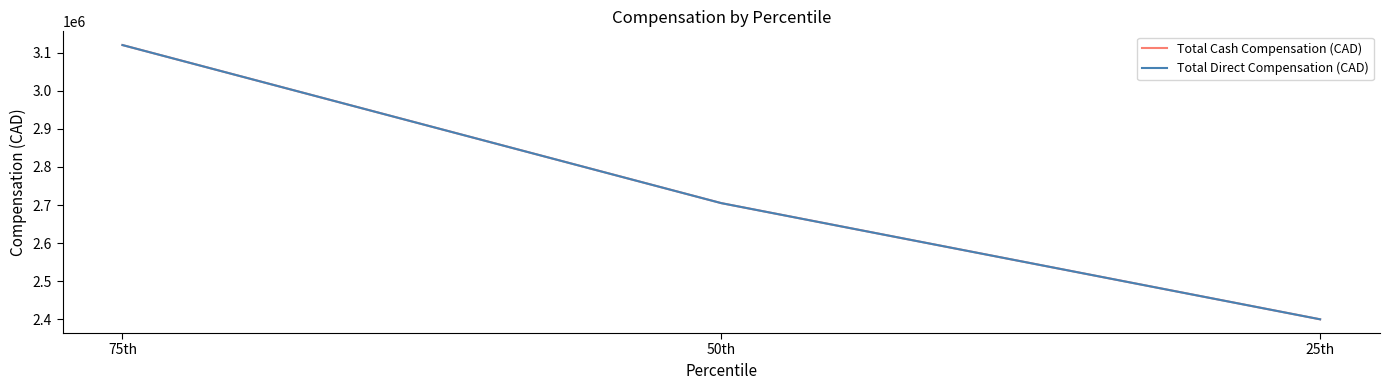

Where does the Total Cash Compensation (CAD) series first go above 2705050?

75th